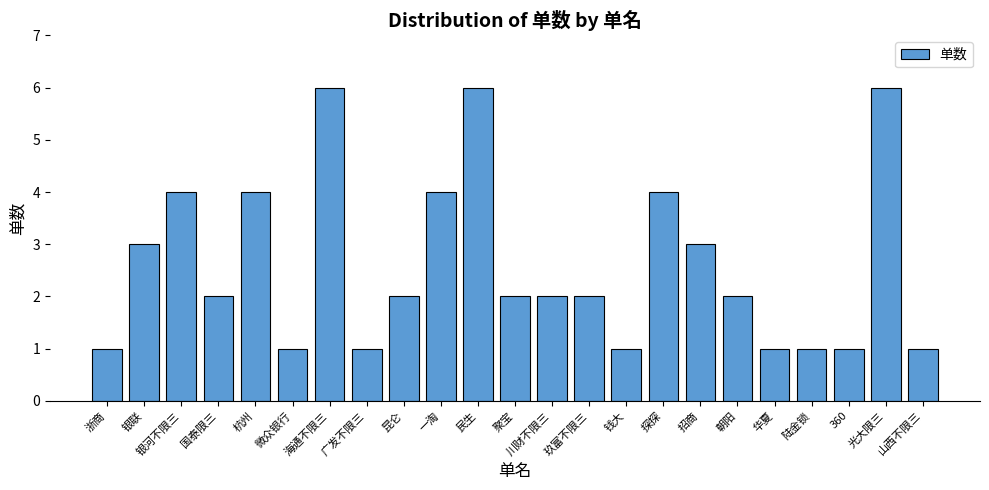

Is it true that the value at 招商 is 4?

False